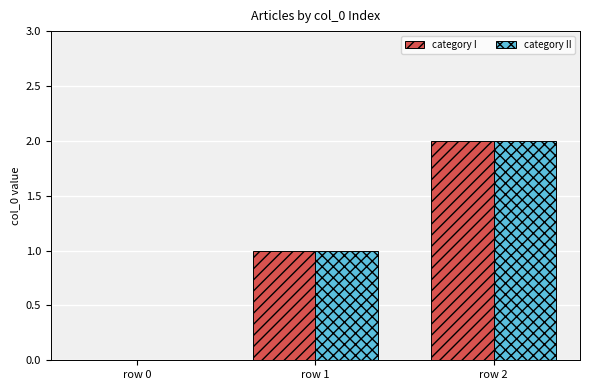

What is the sum of all category II values?

3